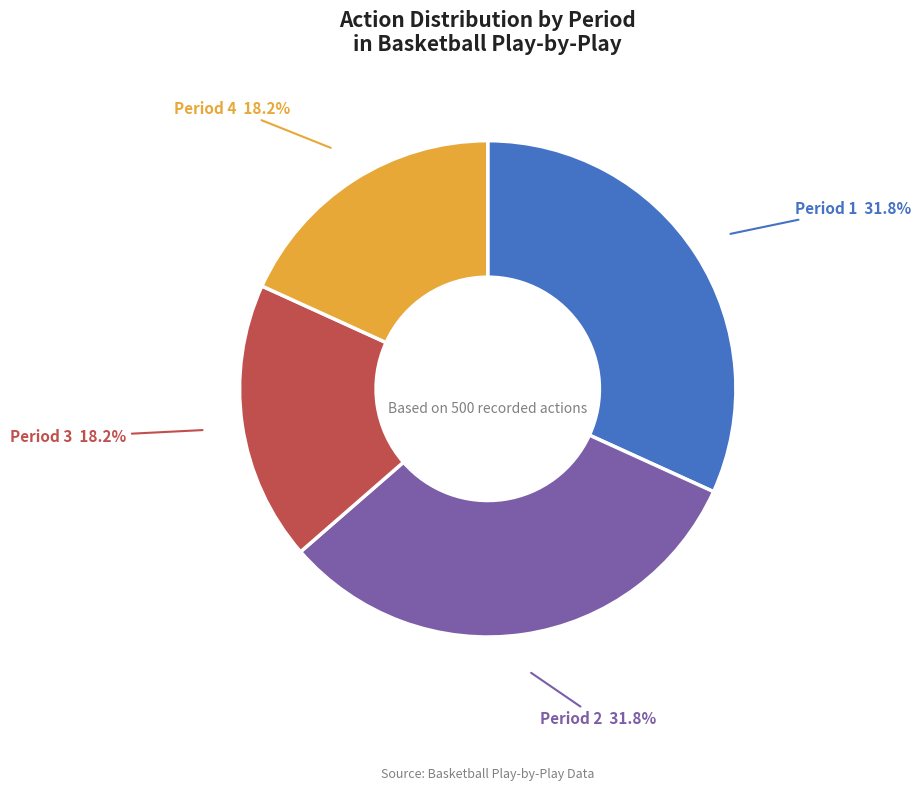

Is there a majority slice in this chart?

No